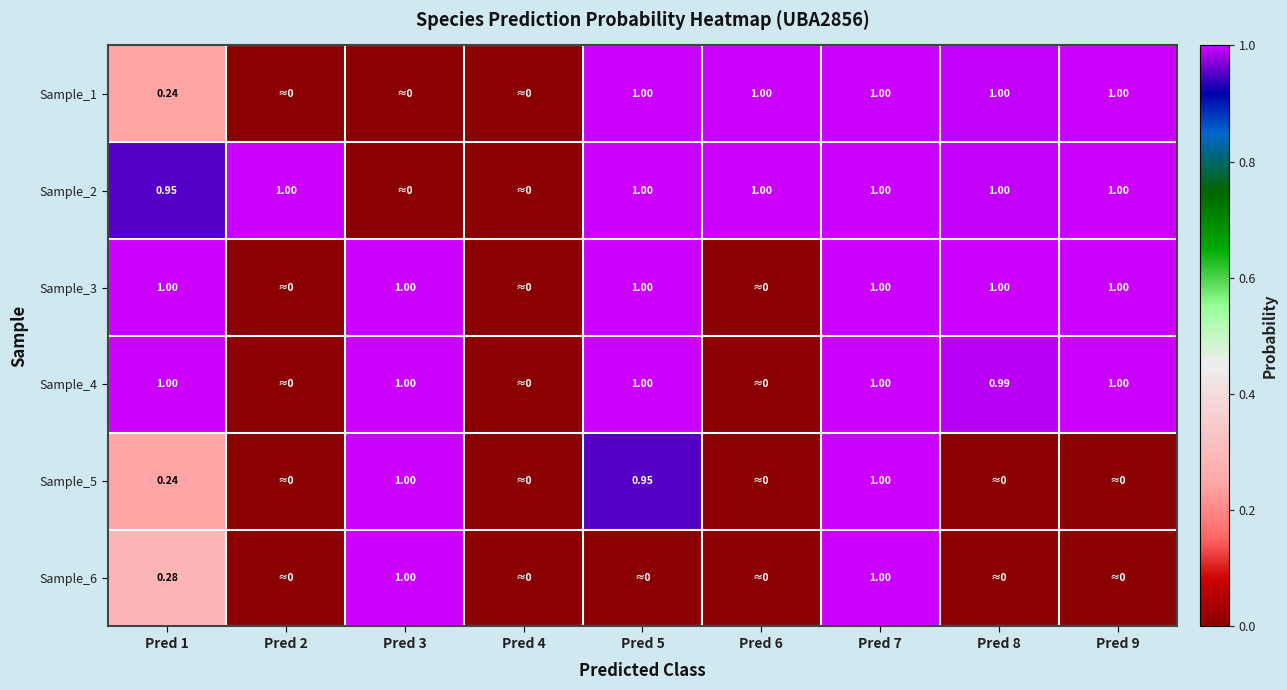

At which category is the sum across all series the highest?

Pred 7